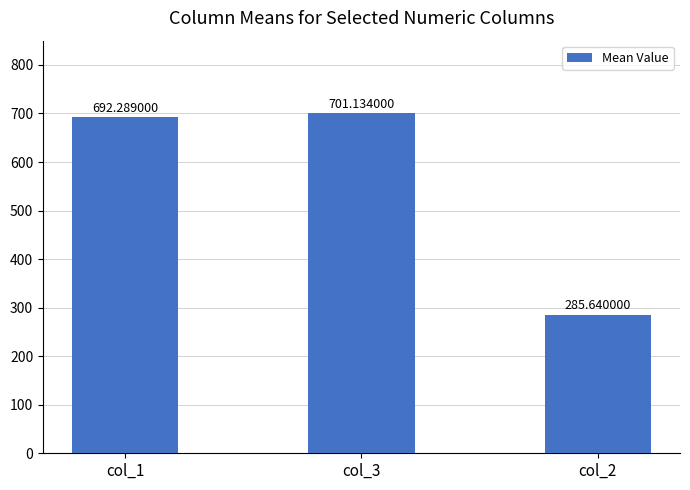

The value at col_1 is 692.3. True or false?

True